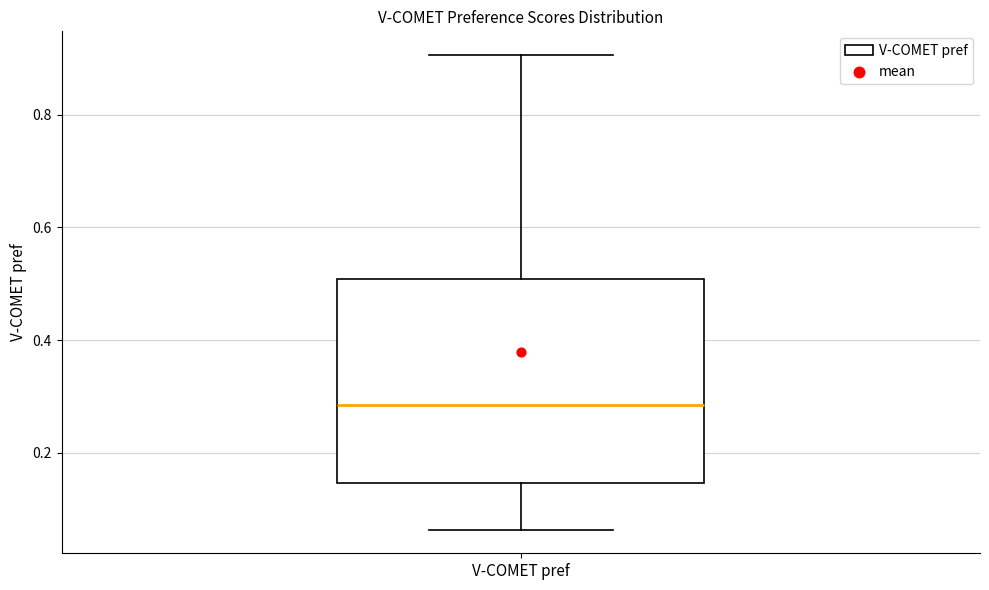

Where does the median line of the box for V-COMET pref sit on the y-axis? The values are not printed on the chart, so give them approximately, as read against the axis.

0.28